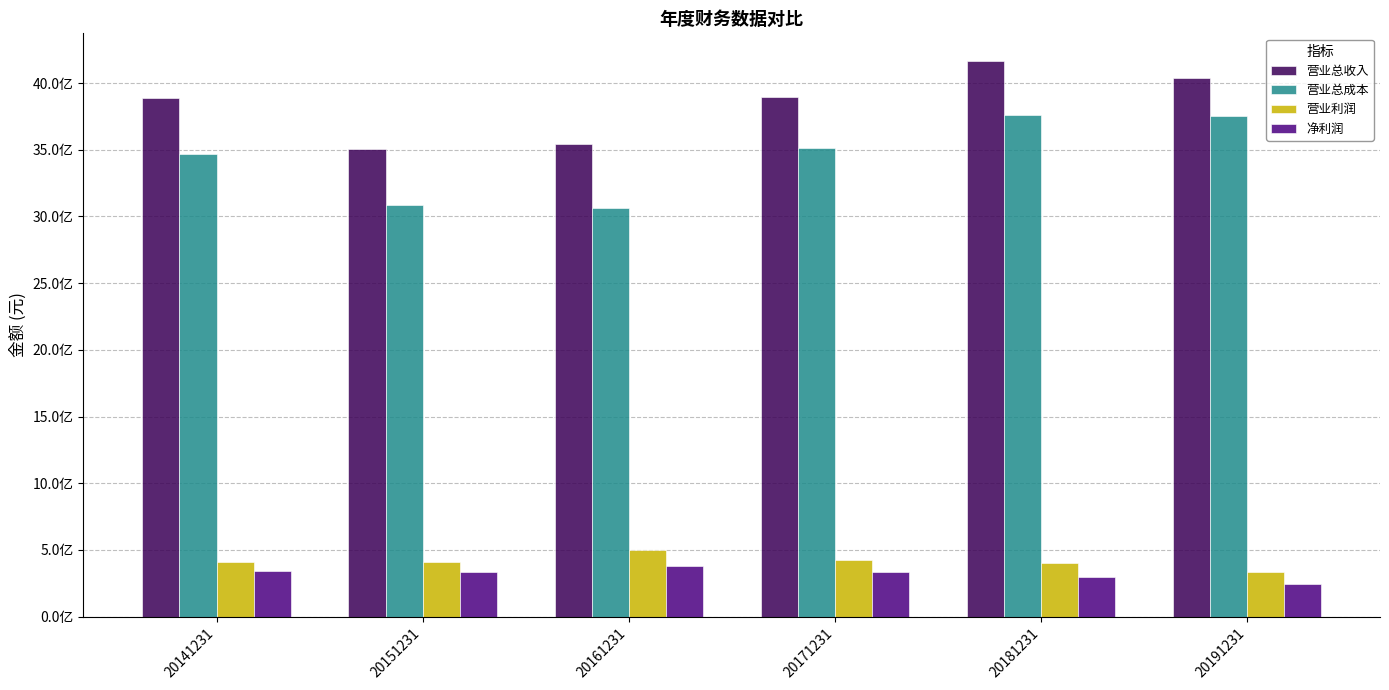

Are the bars grouped side by side (vs. stacked)?

Yes